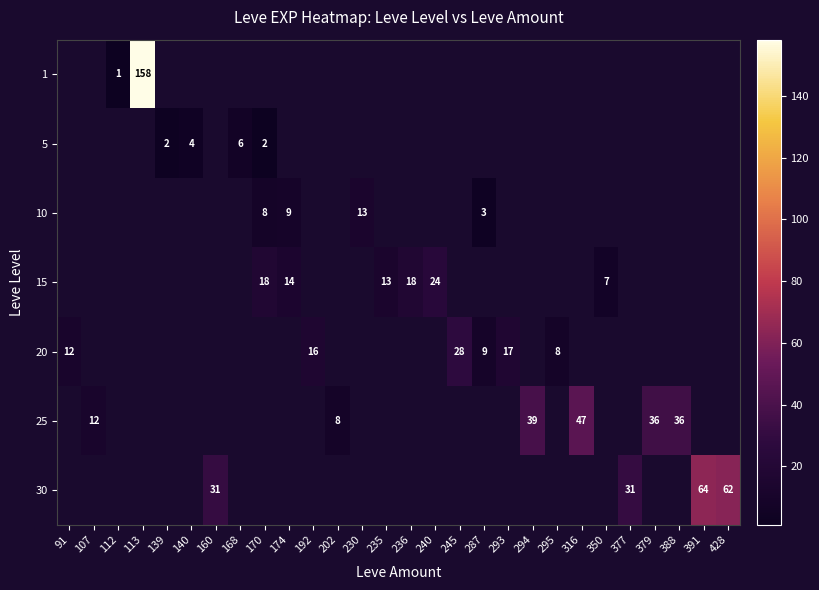

The value of row_5 at 388 is 36.0. True or false?

True